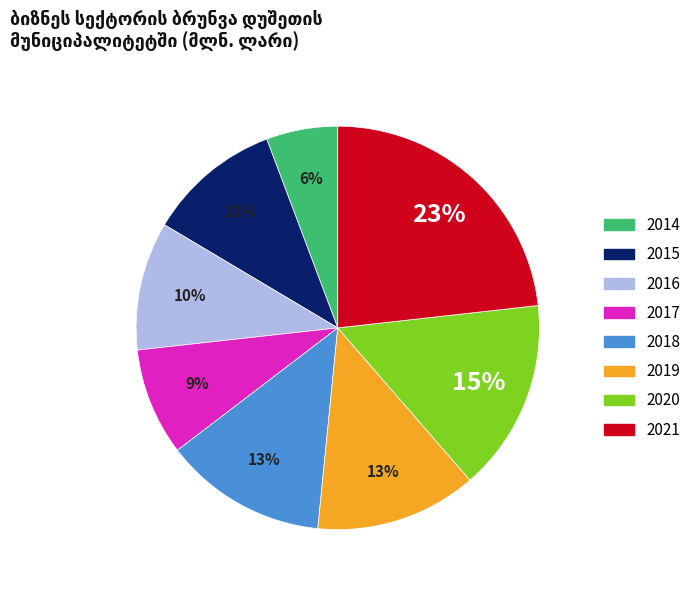

Does 2017 account for over 50% of the chart?

No